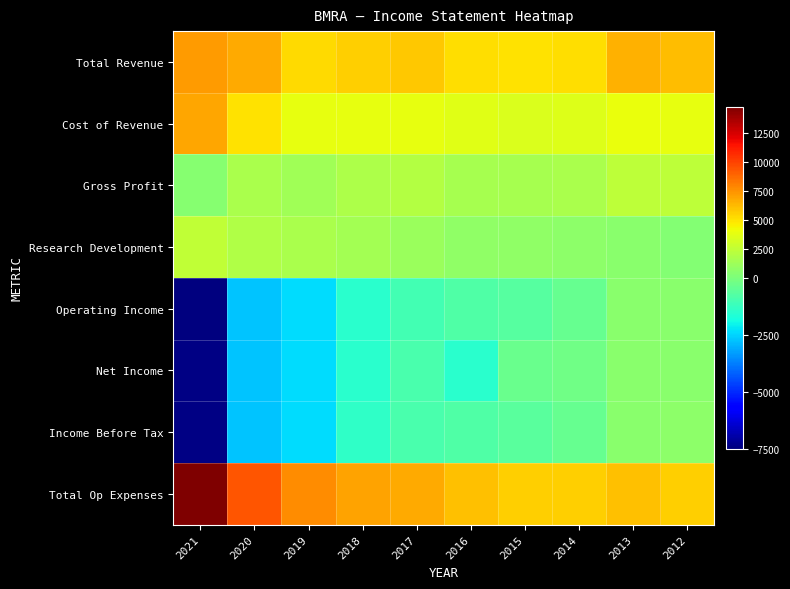

List the series in order of their peak value, lowest first.

Operating Income, Net Income, Income Before Tax, Gross Profit, Research Development, Cost of Revenue, Total Revenue, Total Op Expenses